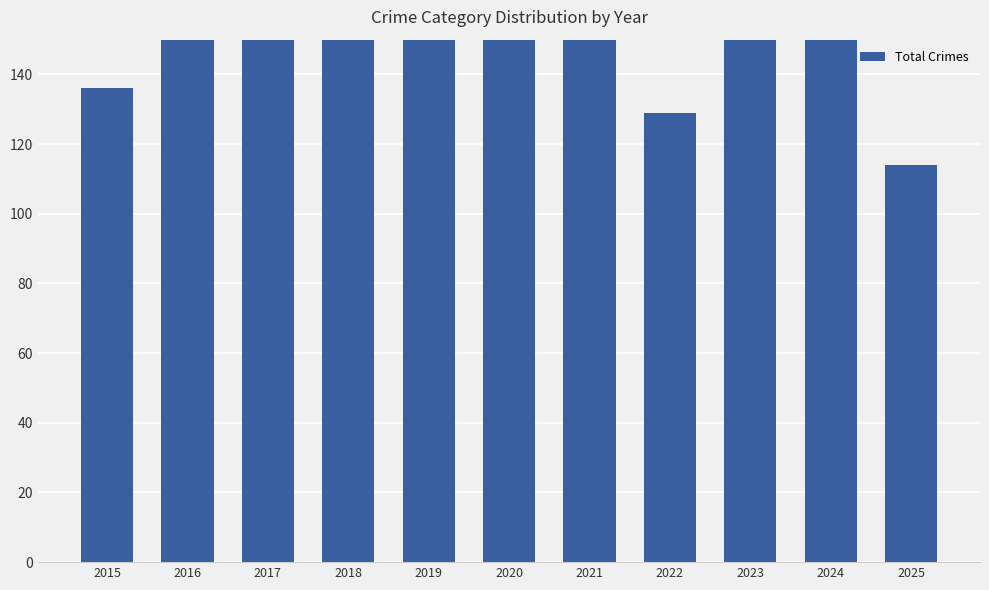

Reading left to right, extract all data points from this chart.

2015=136	2016=197	2017=215	2018=175	2019=152	2020=204	2021=153	2022=129	2023=174	2024=153	2025=114